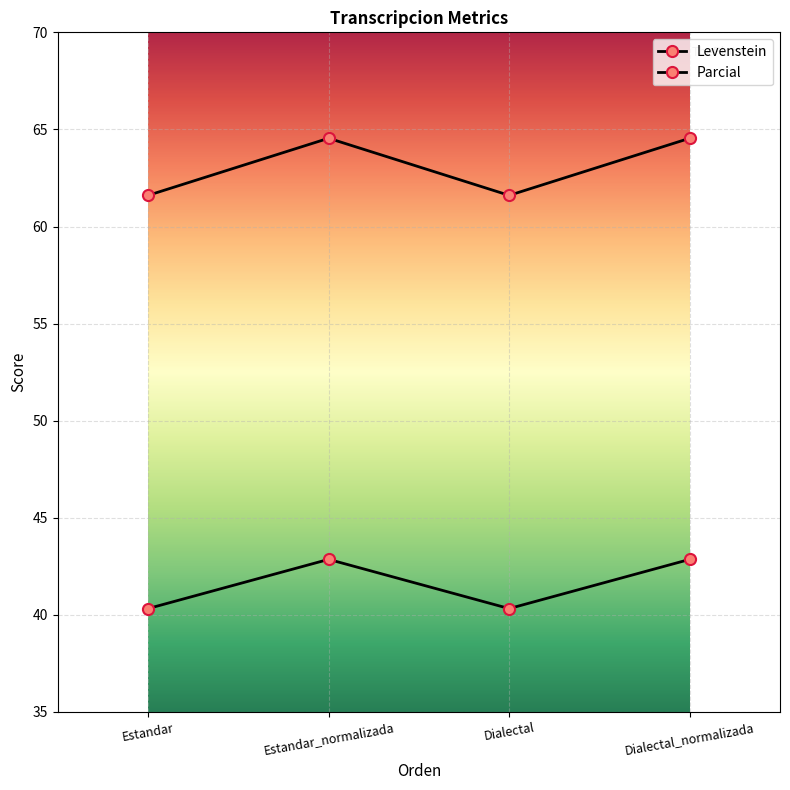

What is the spread (max minus min) of values at Estandar_normalizada?

21.7